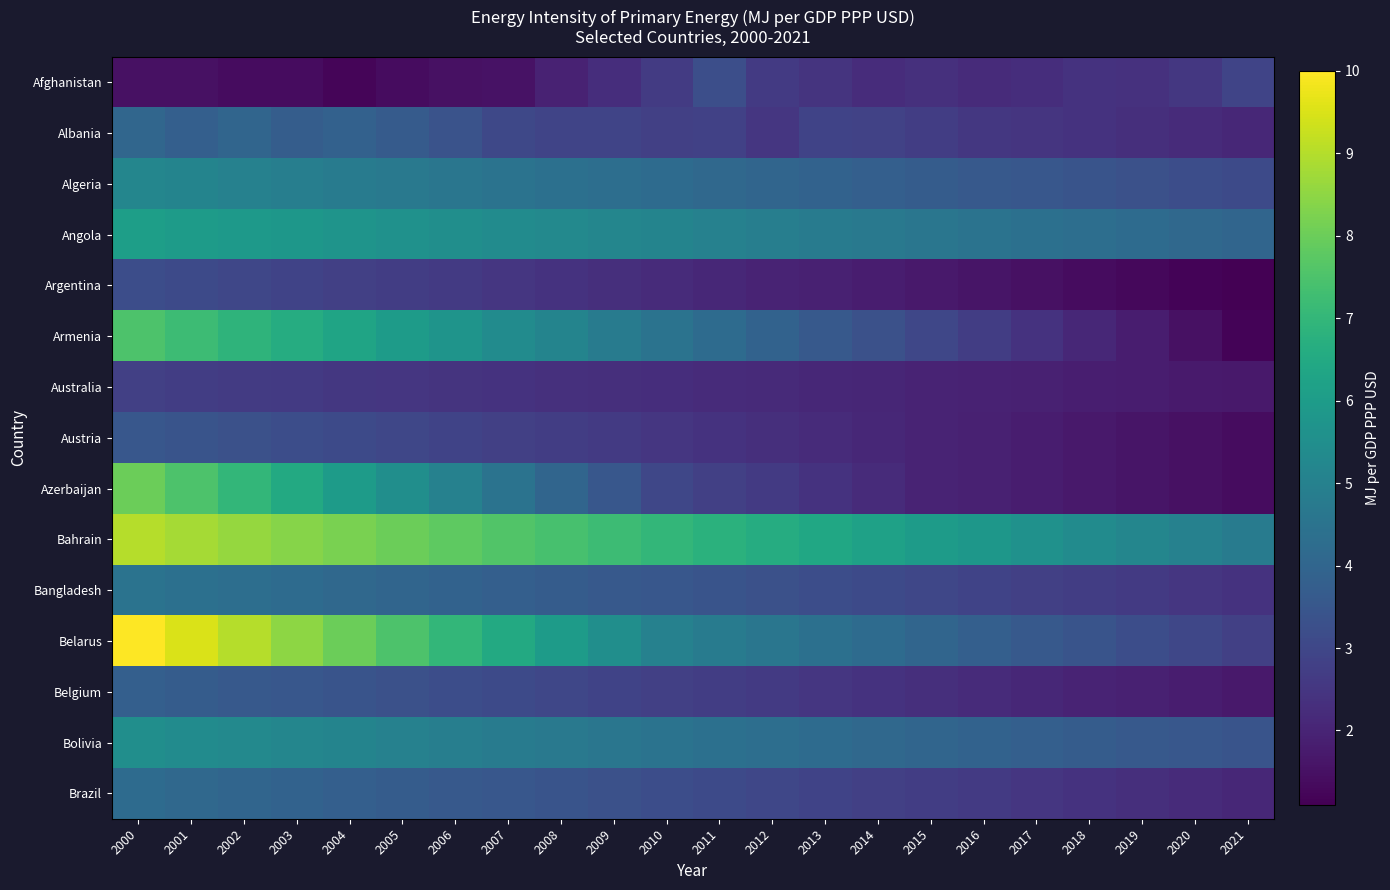

Reading left to right, list all the values displayed in this chart.

Afghanistan: 2000=1.5	2001=1.5	2002=1.4	2003=1.4	2004=1.2	2005=1.4	2006=1.5	2007=1.5	2008=1.9	2009=2.3	2010=2.6	2011=3.2	2012=2.6	2013=2.4	2014=2.2	2015=2.4	2016=2.2	2017=2.3	2018=2.4	2019=2.4	2020=2.5	2021=2.9
Albania: 2000=4.0	2001=3.8	2002=4.0	2003=3.7	2004=3.9	2005=3.7	2006=3.4	2007=3.0	2008=2.9	2009=2.9	2010=2.8	2011=2.8	2012=2.5	2013=2.9	2014=2.9	2015=2.7	2016=2.5	2017=2.5	2018=2.4	2019=2.3	2020=2.2	2021=2.1
Algeria: 2000=5.2	2001=5.1	2002=5.0	2003=4.9	2004=4.8	2005=4.7	2006=4.6	2007=4.5	2008=4.4	2009=4.3	2010=4.2	2011=4.1	2012=4.0	2013=3.9	2014=3.8	2015=3.7	2016=3.6	2017=3.5	2018=3.4	2019=3.3	2020=3.2	2021=3.1
Angola: 2000=6.1	2001=6.0	2002=5.9	2003=5.8	2004=5.7	2005=5.6	2006=5.5	2007=5.4	2008=5.3	2009=5.2	2010=5.1	2011=5.0	2012=4.9	2013=4.8	2014=4.7	2015=4.6	2016=4.5	2017=4.4	2018=4.3	2019=4.2	2020=4.1	2021=4.0
Argentina: 2000=3.2	2001=3.1	2002=3.0	2003=2.9	2004=2.8	2005=2.7	2006=2.6	2007=2.5	2008=2.4	2009=2.3	2010=2.2	2011=2.1	2012=2.0	2013=1.9	2014=1.8	2015=1.7	2016=1.6	2017=1.5	2018=1.4	2019=1.3	2020=1.2	2021=1.1
Armenia: 2000=7.5	2001=7.2	2002=6.9	2003=6.6	2004=6.3	2005=6.0	2006=5.7	2007=5.4	2008=5.1	2009=4.8	2010=4.5	2011=4.2	2012=3.9	2013=3.6	2014=3.3	2015=3.0	2016=2.7	2017=2.4	2018=2.1	2019=1.8	2020=1.5	2021=1.2
Australia: 2000=2.8	2001=2.7	2002=2.6	2003=2.6	2004=2.5	2005=2.5	2006=2.5	2007=2.4	2008=2.4	2009=2.3	2010=2.2	2011=2.2	2012=2.1	2013=2.1	2014=2.0	2015=2.0	2016=1.9	2017=1.9	2018=1.9	2019=1.8	2020=1.8	2021=1.7
Austria: 2000=3.5	2001=3.4	2002=3.3	2003=3.2	2004=3.1	2005=3.0	2006=2.9	2007=2.8	2008=2.7	2009=2.6	2010=2.5	2011=2.4	2012=2.3	2013=2.2	2014=2.1	2015=2.0	2016=1.9	2017=1.8	2018=1.7	2019=1.6	2020=1.5	2021=1.4
Azerbaijan: 2000=8.0	2001=7.5	2002=7.0	2003=6.5	2004=6.0	2005=5.5	2006=5.0	2007=4.5	2008=4.0	2009=3.5	2010=3.0	2011=2.8	2012=2.6	2013=2.4	2014=2.2	2015=2.0	2016=1.9	2017=1.8	2018=1.7	2019=1.6	2020=1.5	2021=1.4
Bahrain: 2000=9.0	2001=8.8	2002=8.6	2003=8.4	2004=8.2	2005=8.0	2006=7.8	2007=7.6	2008=7.4	2009=7.2	2010=7.0	2011=6.8	2012=6.6	2013=6.4	2014=6.2	2015=6.0	2016=5.8	2017=5.6	2018=5.4	2019=5.2	2020=5.0	2021=4.8
Bangladesh: 2000=4.5	2001=4.4	2002=4.3	2003=4.2	2004=4.1	2005=4.0	2006=3.9	2007=3.8	2008=3.7	2009=3.6	2010=3.5	2011=3.4	2012=3.3	2013=3.2	2014=3.1	2015=3.0	2016=2.9	2017=2.8	2018=2.7	2019=2.6	2020=2.5	2021=2.4
Belarus: 2000=10.0	2001=9.5	2002=9.0	2003=8.5	2004=8.0	2005=7.5	2006=7.0	2007=6.5	2008=6.0	2009=5.5	2010=5.0	2011=4.8	2012=4.6	2013=4.4	2014=4.2	2015=4.0	2016=3.8	2017=3.6	2018=3.4	2019=3.2	2020=3.0	2021=2.8
Belgium: 2000=3.8	2001=3.7	2002=3.6	2003=3.5	2004=3.4	2005=3.3	2006=3.2	2007=3.1	2008=3.0	2009=2.9	2010=2.8	2011=2.7	2012=2.6	2013=2.5	2014=2.4	2015=2.3	2016=2.2	2017=2.1	2018=2.0	2019=1.9	2020=1.8	2021=1.7
Bolivia: 2000=5.5	2001=5.4	2002=5.3	2003=5.2	2004=5.1	2005=5.0	2006=4.9	2007=4.8	2008=4.7	2009=4.6	2010=4.5	2011=4.4	2012=4.3	2013=4.2	2014=4.1	2015=4.0	2016=3.9	2017=3.8	2018=3.7	2019=3.6	2020=3.5	2021=3.4
Brazil: 2000=4.2	2001=4.1	2002=4.0	2003=3.9	2004=3.8	2005=3.7	2006=3.6	2007=3.5	2008=3.4	2009=3.3	2010=3.2	2011=3.1	2012=3.0	2013=2.9	2014=2.8	2015=2.7	2016=2.6	2017=2.5	2018=2.4	2019=2.3	2020=2.2	2021=2.1